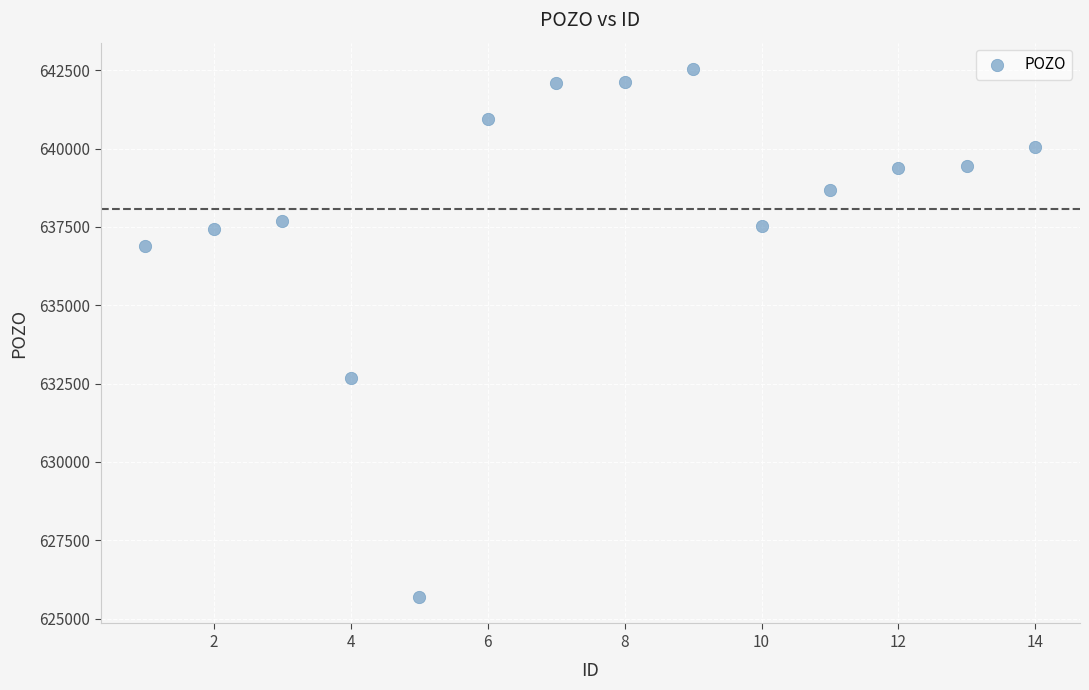

What Y value in the scatter plot is closest to 634112?

632690